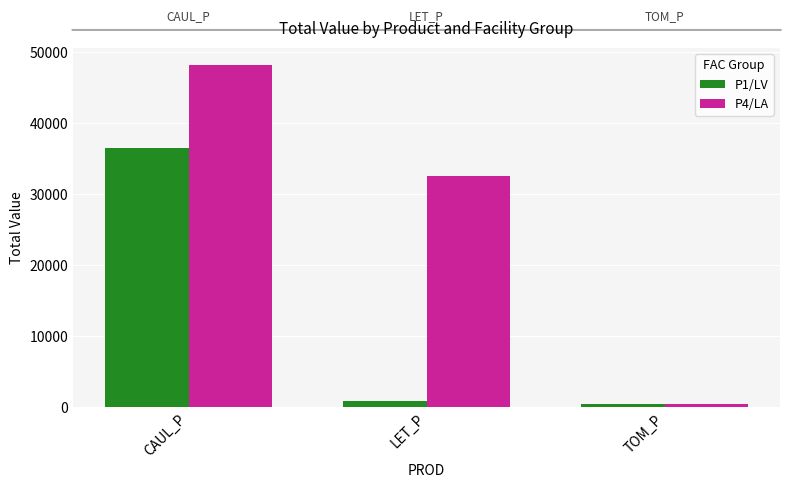

At which category is the sum across all series the highest?

CAUL_P